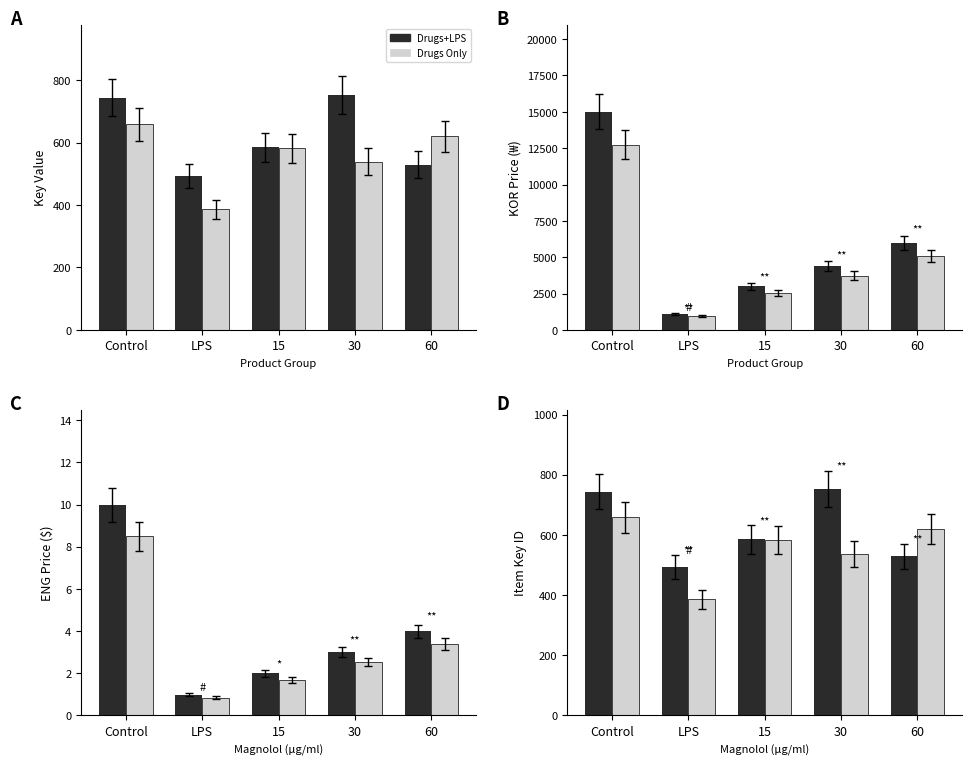

What is the total value across all series at 30?

1290